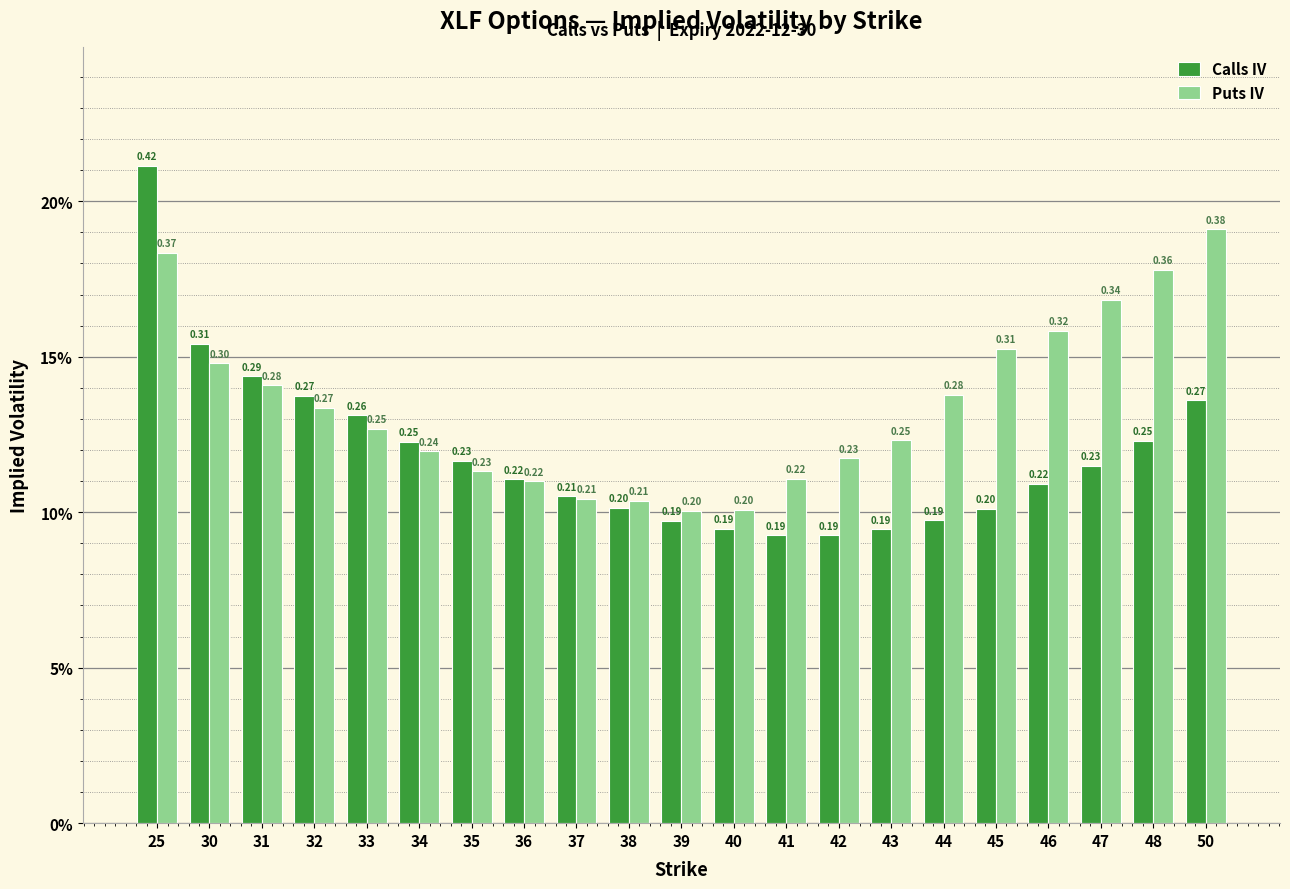

Does the chart contain any negative values?

No